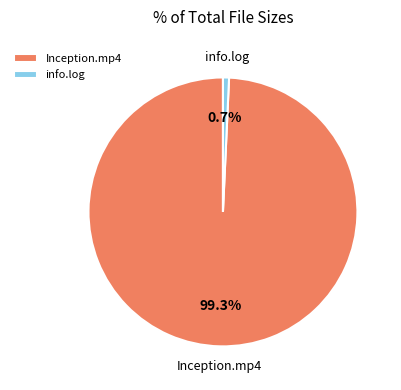

Which has a higher value, info.log or Inception.mp4?

Inception.mp4